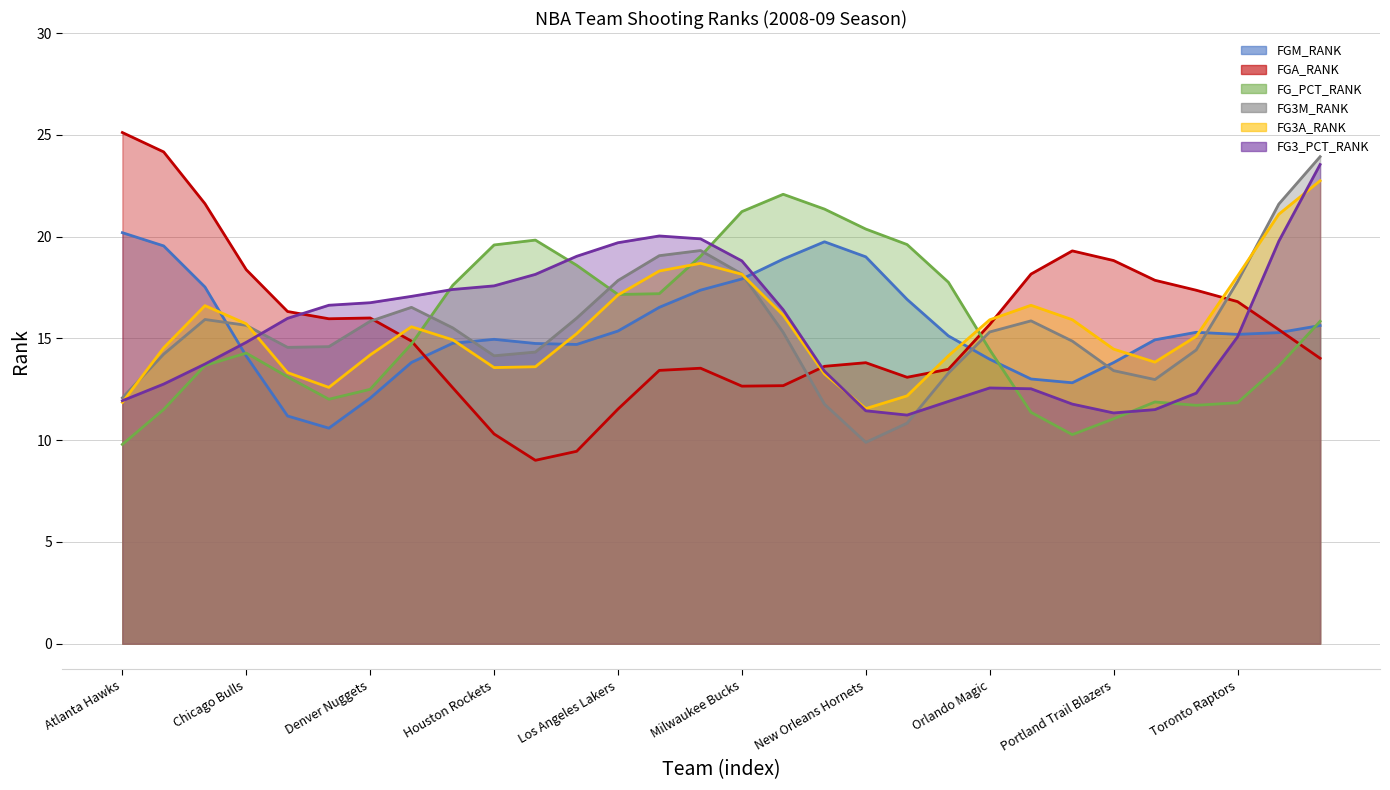

At Charlotte Bobcats, list the series in order from smallest to largest.

FG3_PCT_RANK, FG_PCT_RANK, FG3M_RANK, FG3A_RANK, FGM_RANK, FGA_RANK